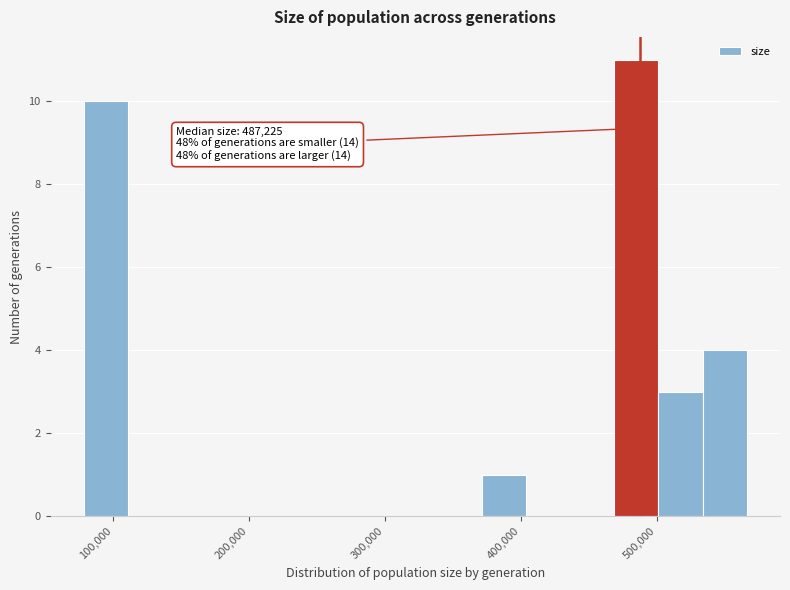

Around what value on the x-axis is the tallest bar? Give the approximate position of its centre, as read against the axis.

480000